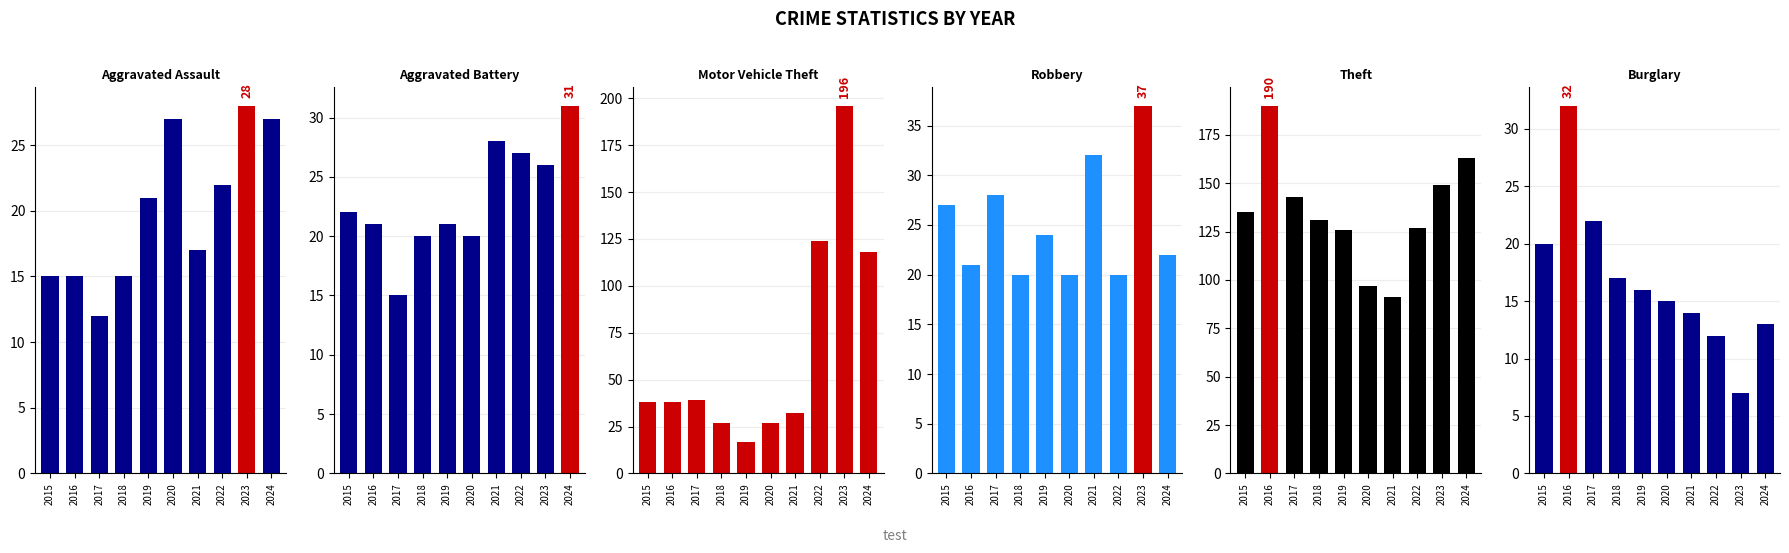

What is the sum of the Motor Vehicle Theft values at 2019 and 2022?

141